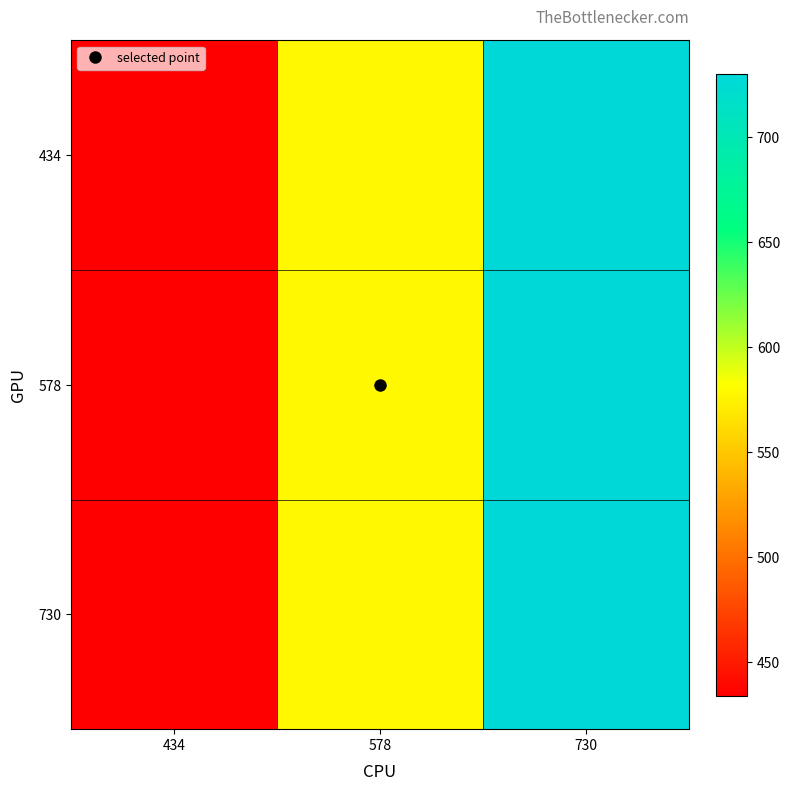

Count the number of categories in the chart.

3